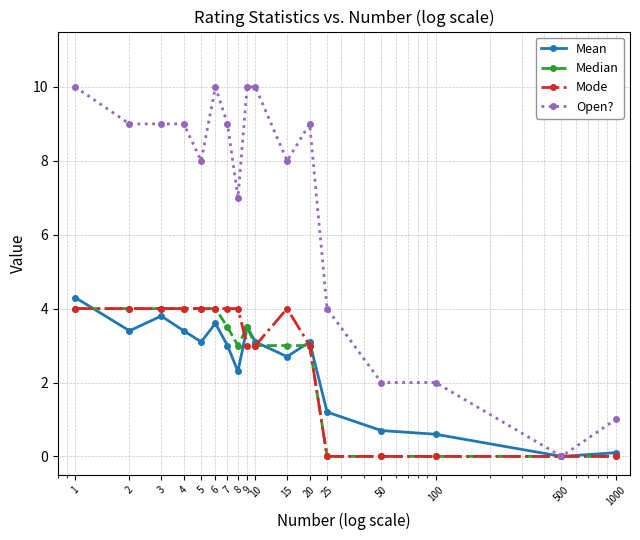

What is the sum of all Median values?

43.0